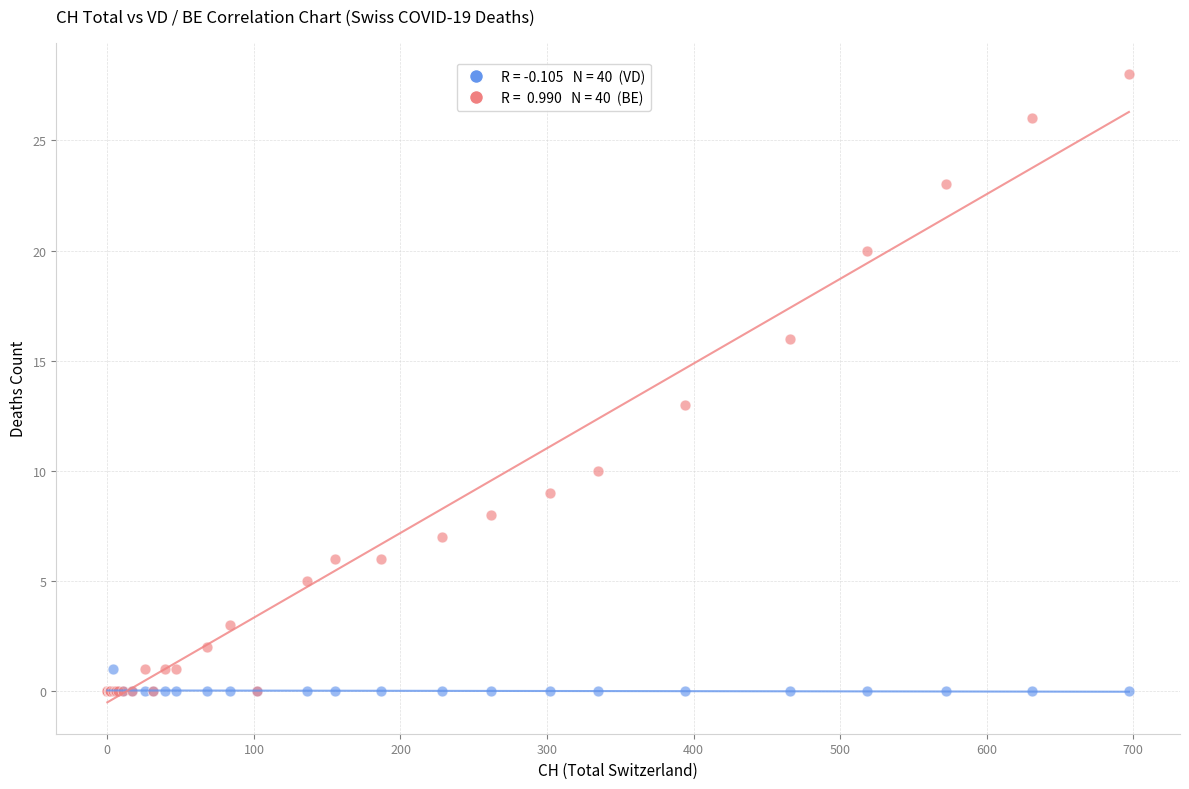

Across all series, what Y value is closest to 14?

13